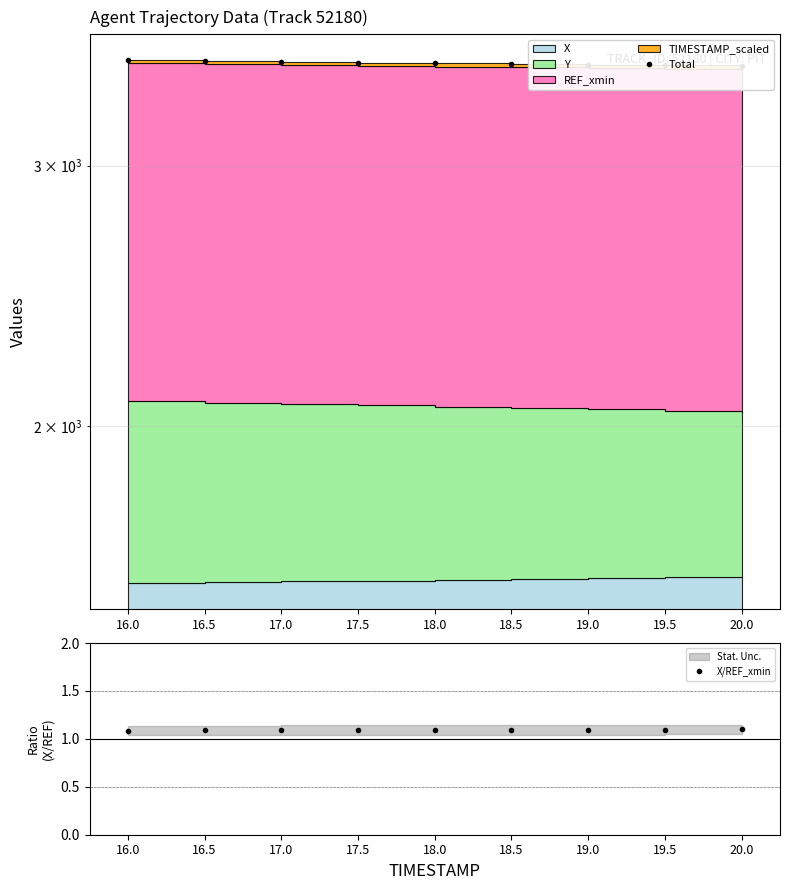

The value of X/REF_xmin at 18.5 is 0.6. True or false?

False